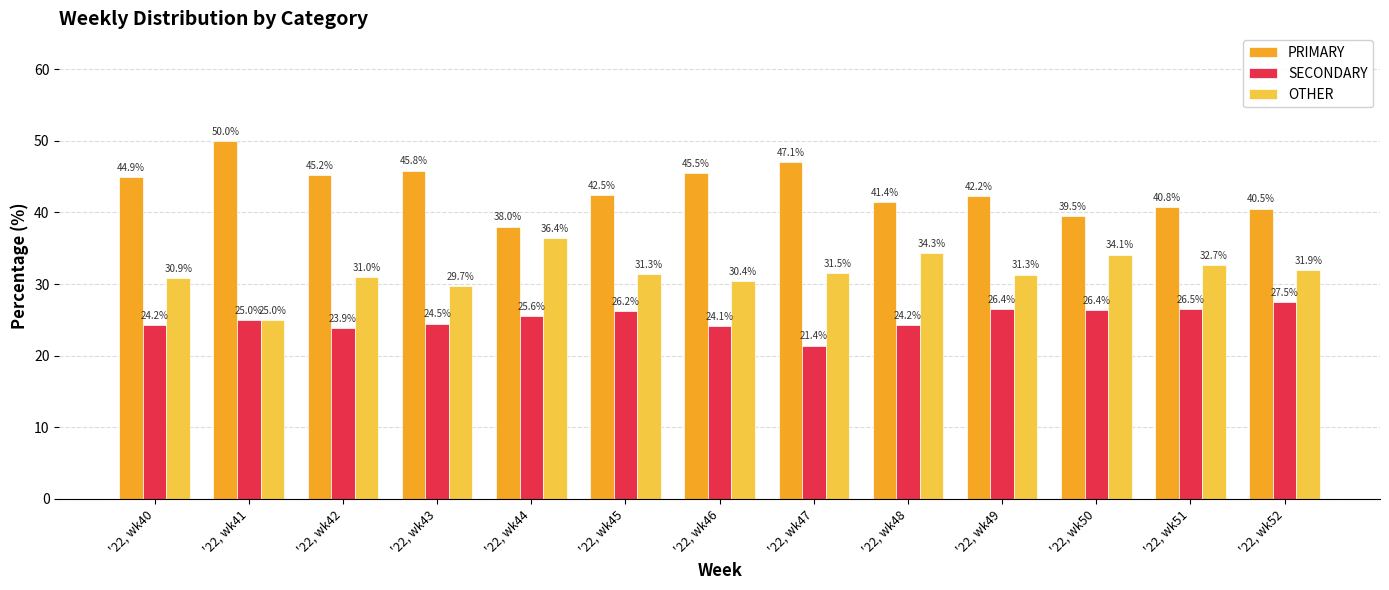

At how many categories does at least one series exceed 42?

8